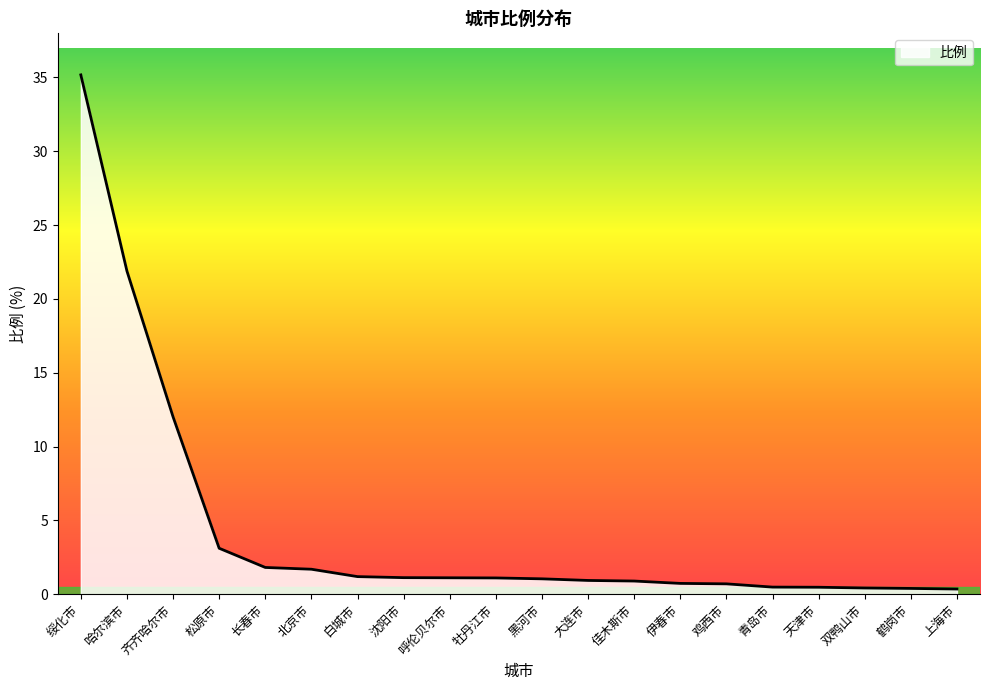

At which label does the data first exceed 1?

绥化市